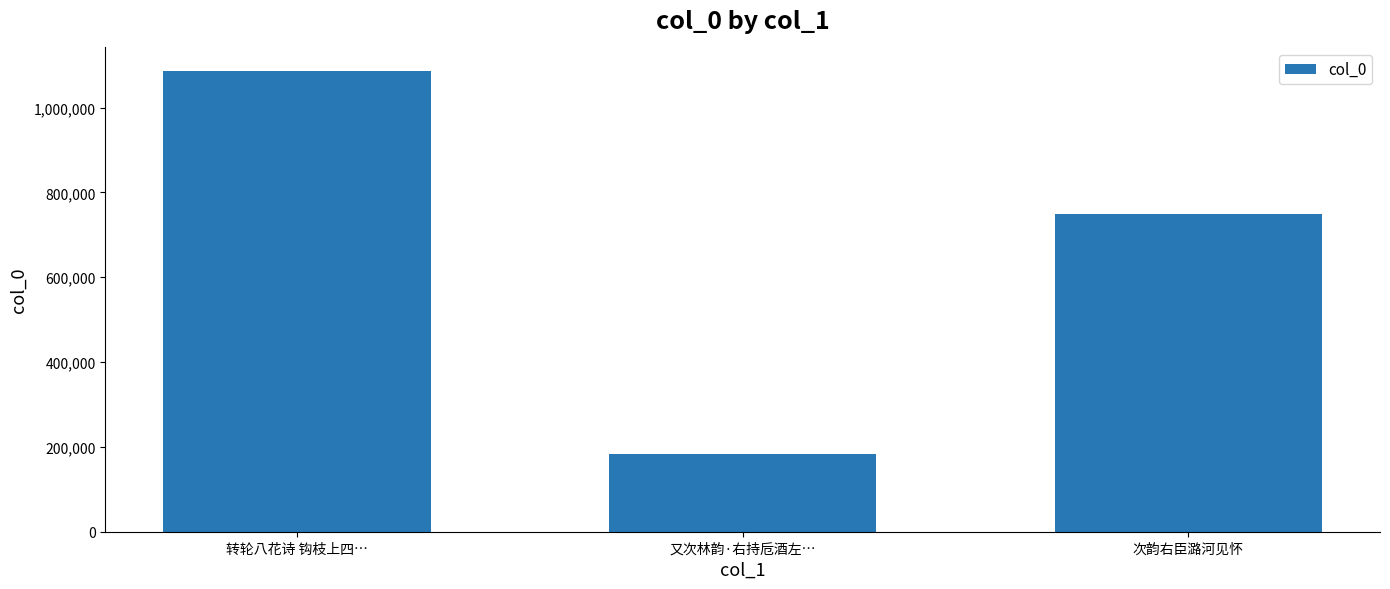

Where does the data first go above 748627?

转轮八花诗 钩枝上四…